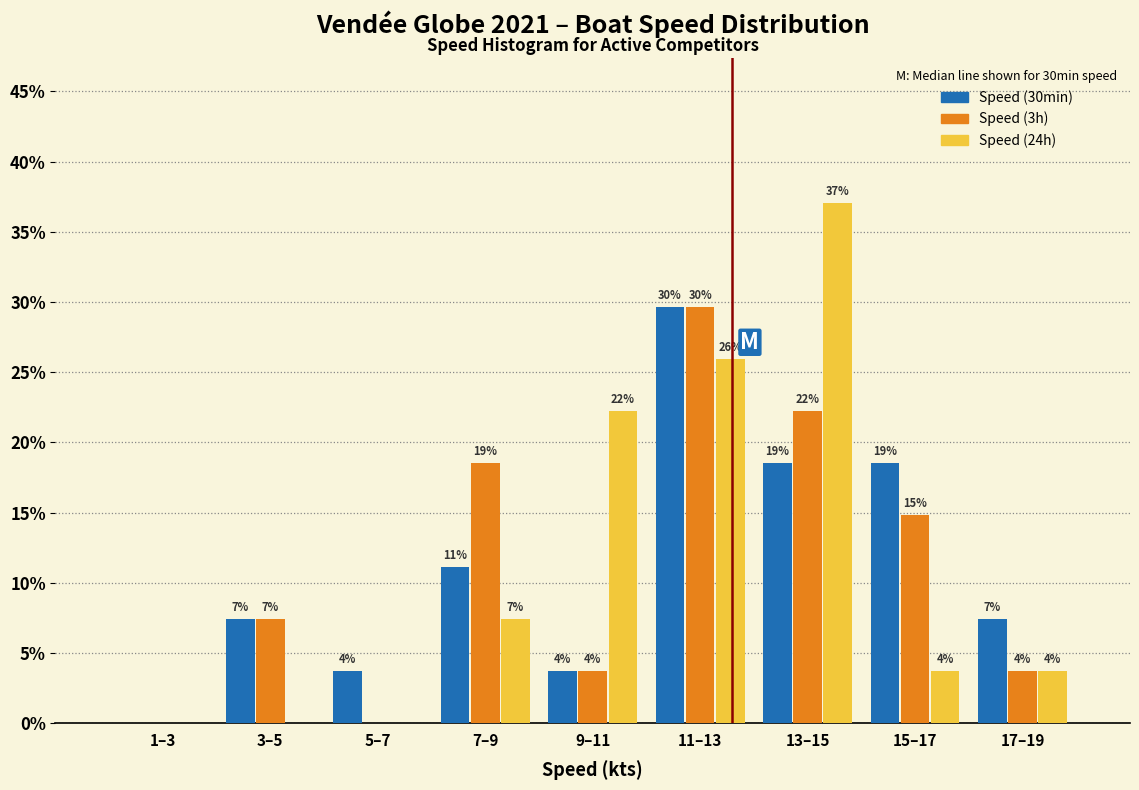

What are all the series names shown in the legend?

Speed (30min), Speed (3h), Speed (24h)